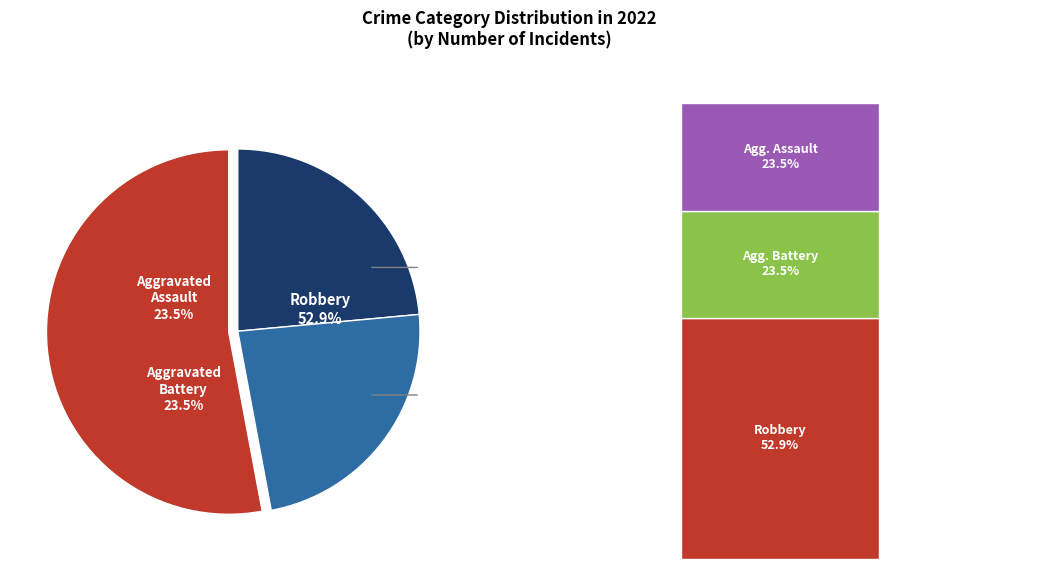

Which has a higher value, Aggravated Assault or Aggravated Battery?

Aggravated Assault